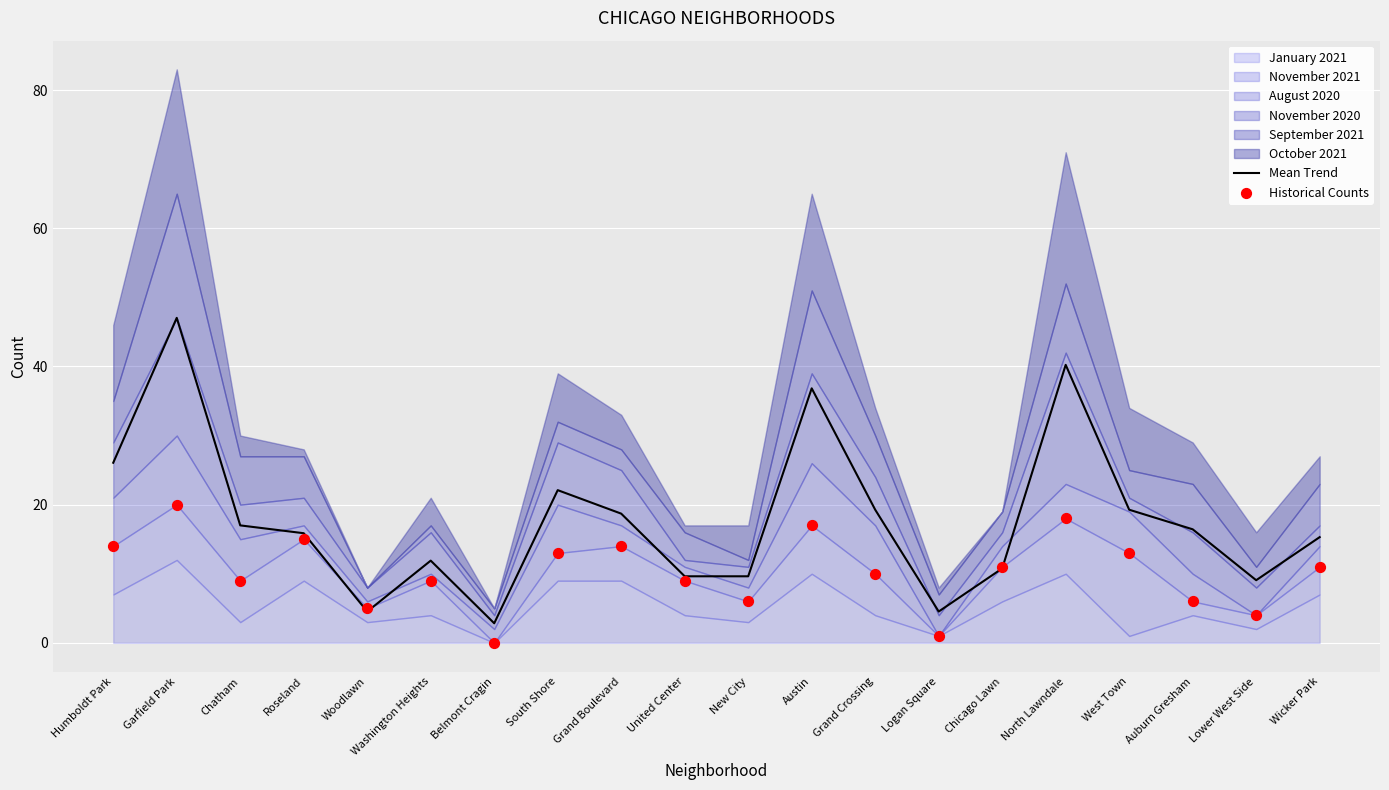

Which series reaches the maximum Y coordinate?

Mean Trend